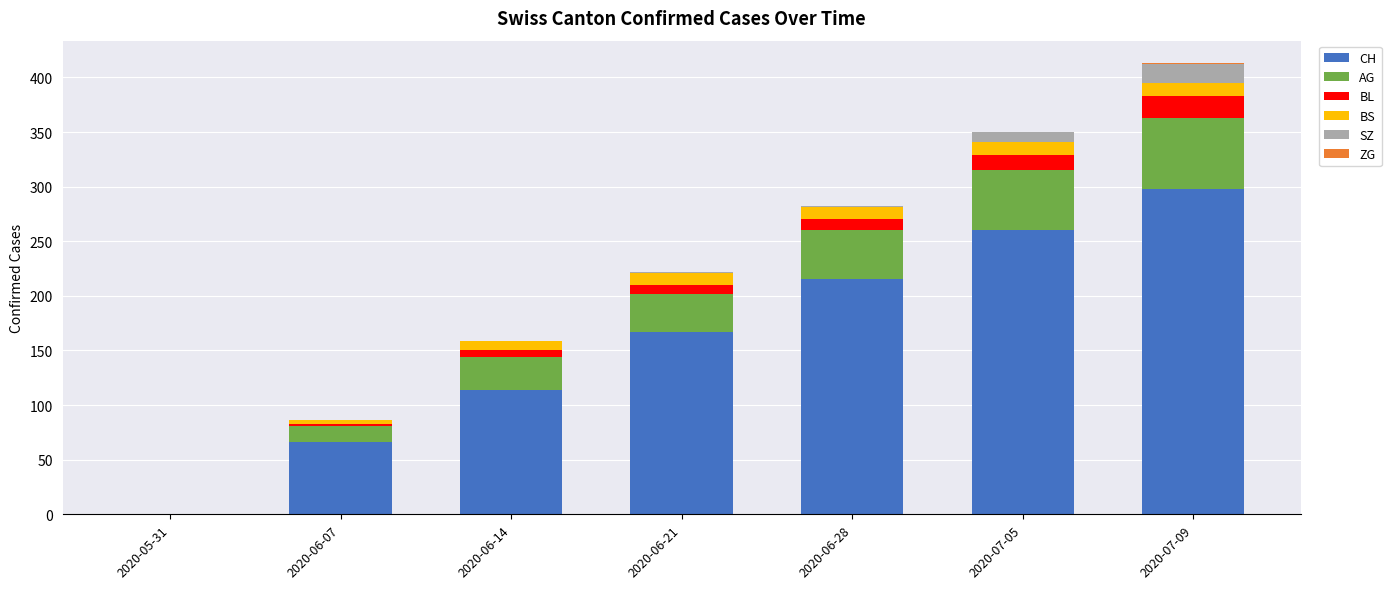

At which label does CH reach its peak?

2020-07-09